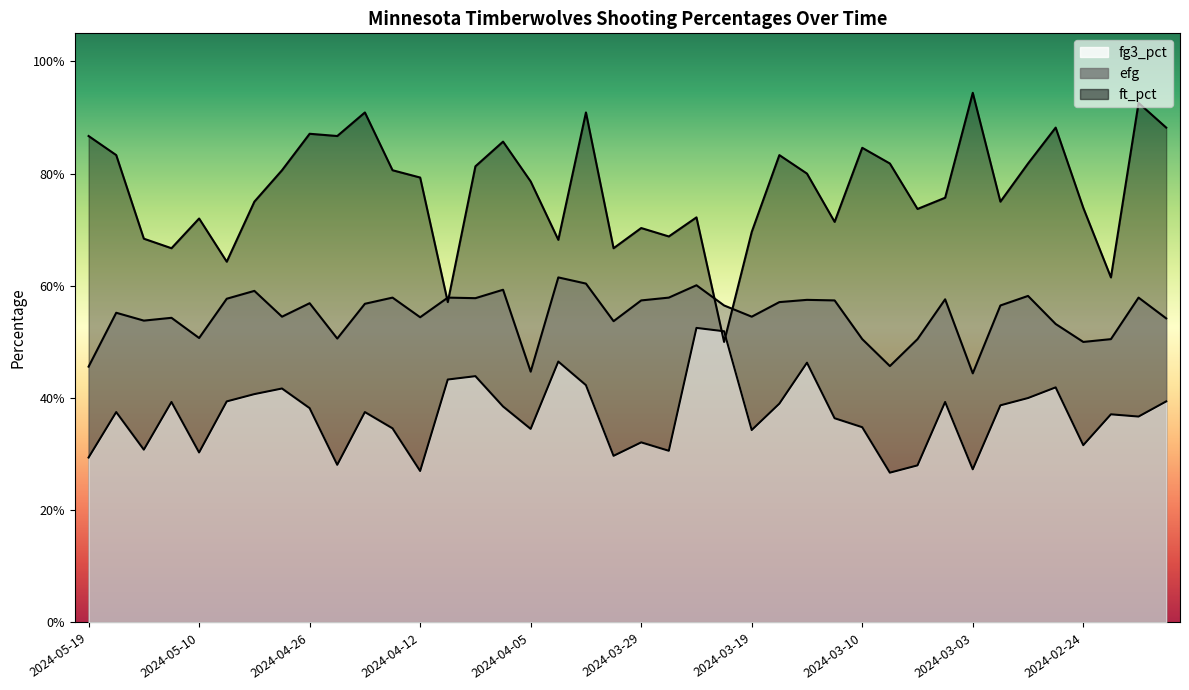

Rank the categories by fg3_pct value from highest to lowest.

2024-03-24, 2024-03-22, 2024-04-03, 2024-03-16, 2024-04-09, 2024-04-10, 2024-04-02, 2024-02-27, 2024-04-28, 2024-05-04, 2024-02-28, 2024-05-06, 2024-02-13, 2024-05-12, 2024-03-04, 2024-03-18, 2024-03-01, 2024-04-07, 2024-04-26, 2024-05-16, 2024-04-20, 2024-02-23, 2024-02-15, 2024-03-12, 2024-03-10, 2024-04-14, 2024-04-05, 2024-03-19, 2024-03-29, 2024-02-24, 2024-05-14, 2024-03-27, 2024-05-10, 2024-03-31, 2024-05-19, 2024-04-23, 2024-03-07, 2024-03-03, 2024-04-12, 2024-03-08